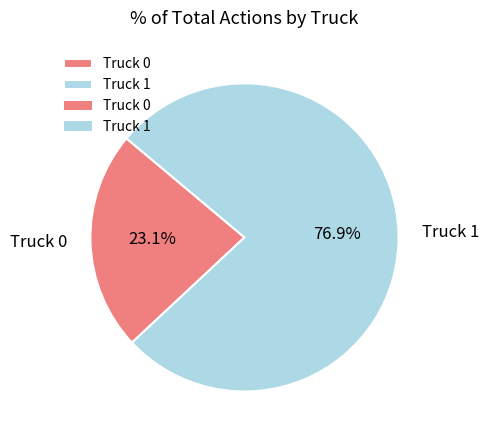

Is it true that Truck 1 is 77% of the pie?

True